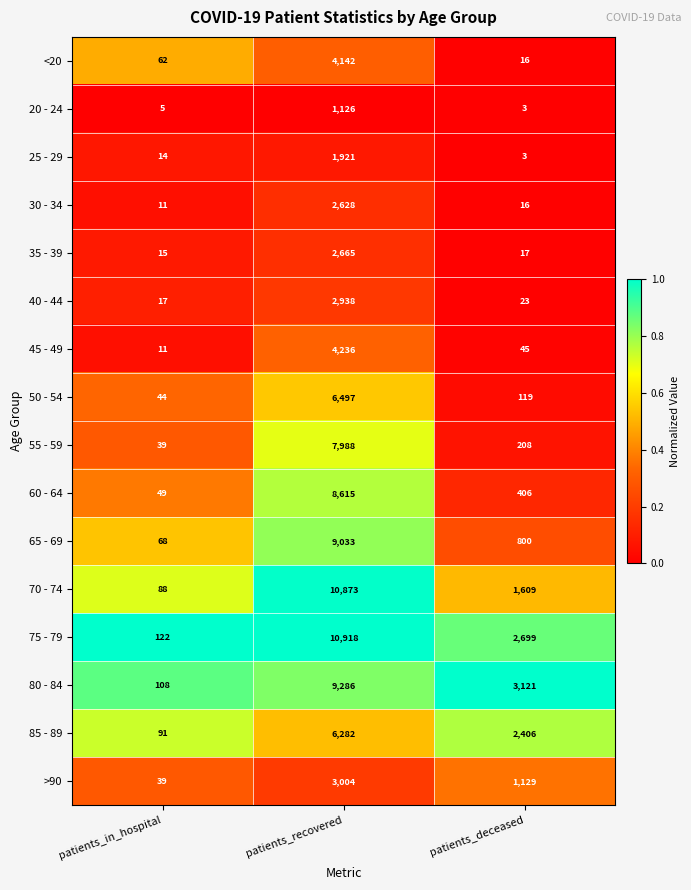

What is the average value of the 75 - 79 series?

4580